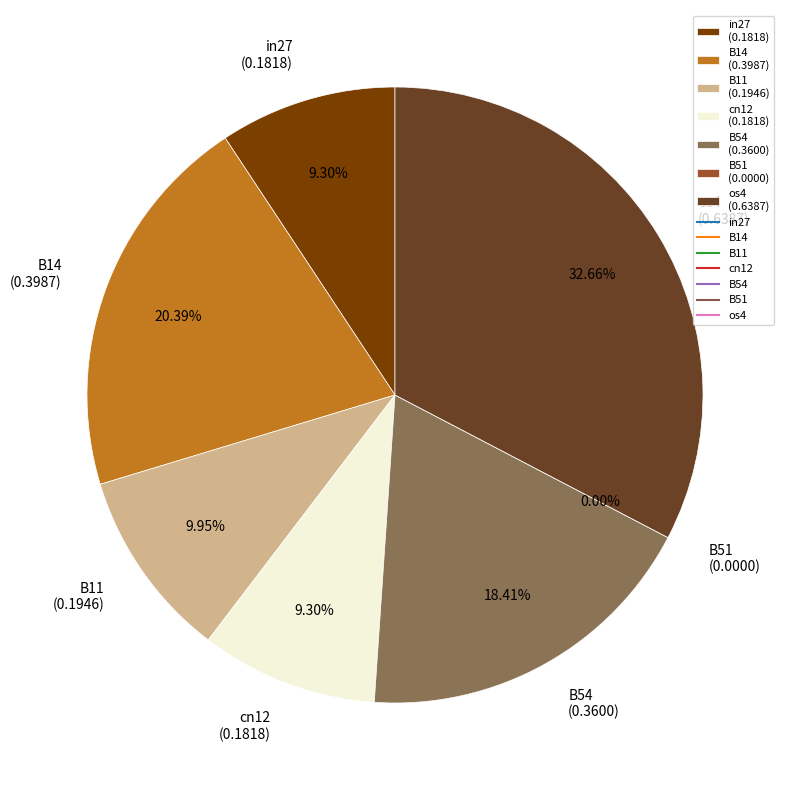

Count the number of slices in the pie.

7